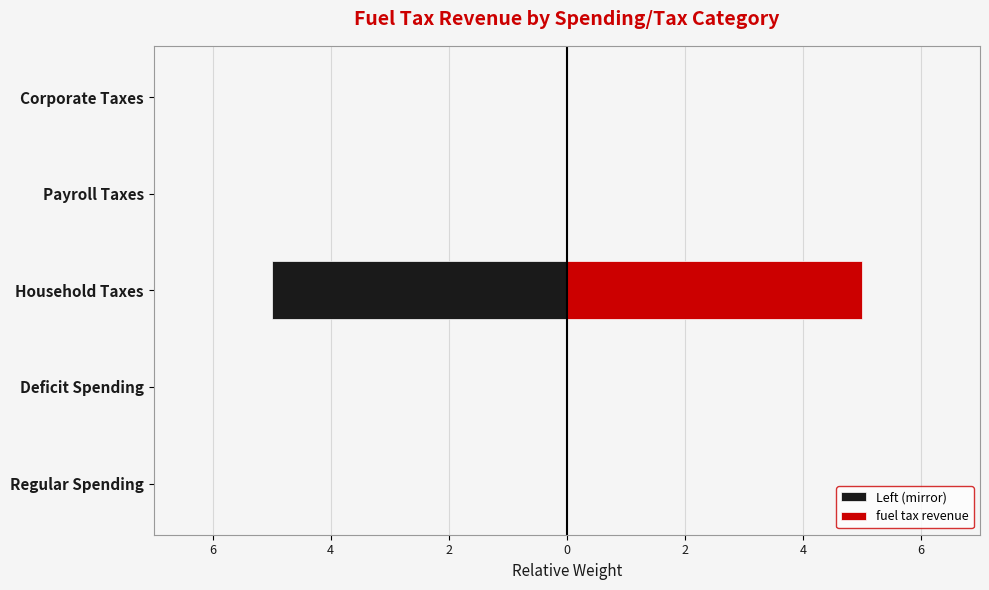

Is the value of fuel tax revenue at Household Taxes greater than the value of Left (mirror) at Payroll Taxes?

Yes